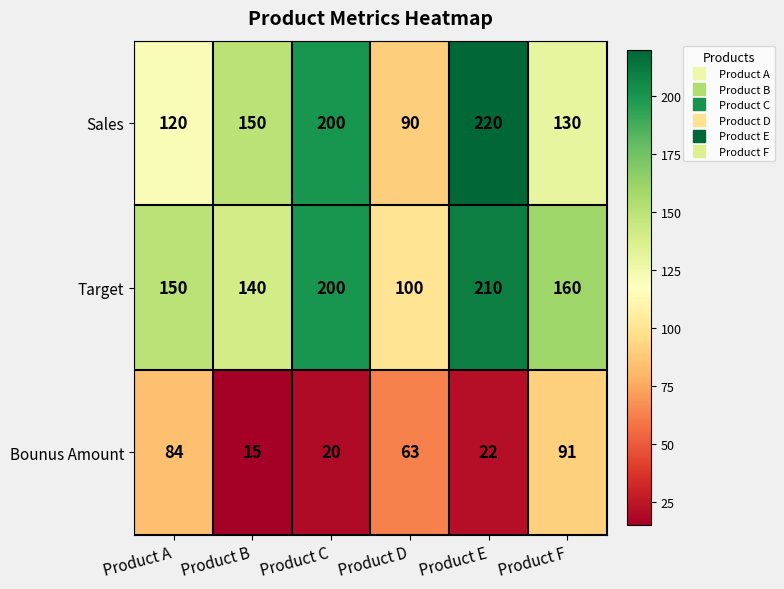

Which label corresponds to the smallest value in the chart?

Product B